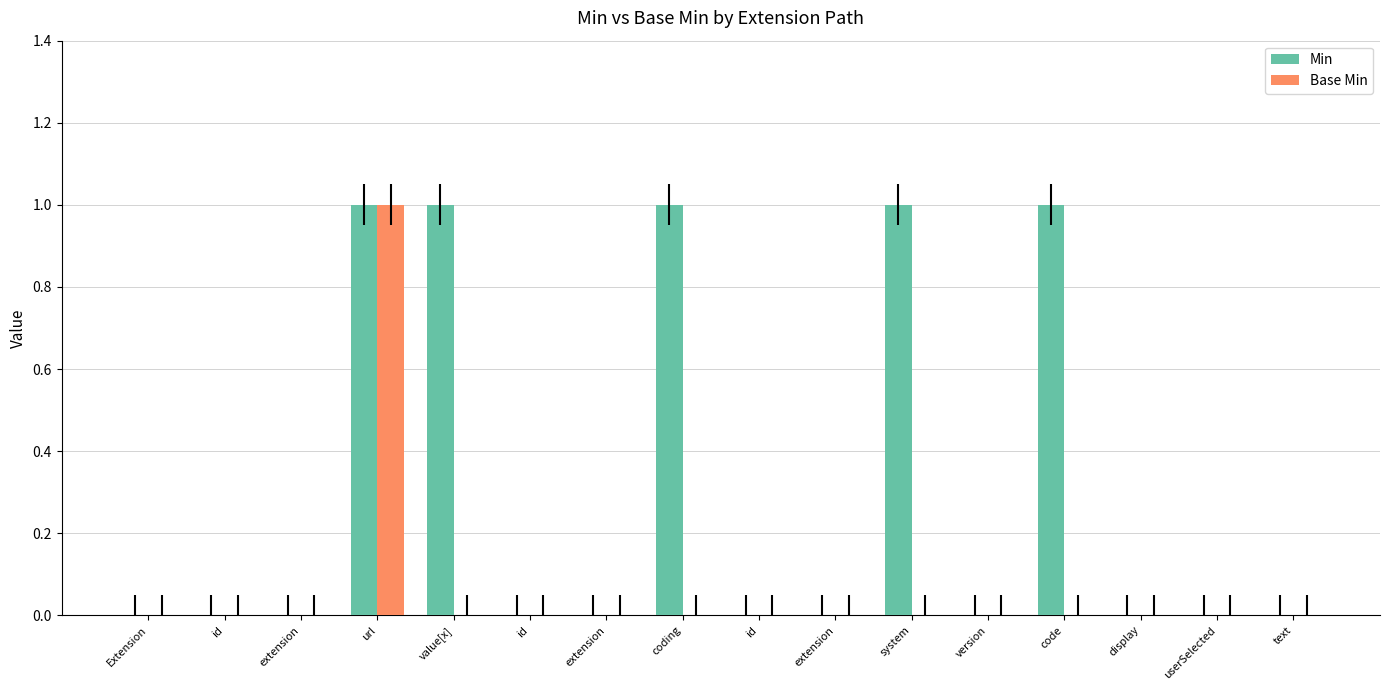

What is the label of the 2nd bar from the right?

userSelected